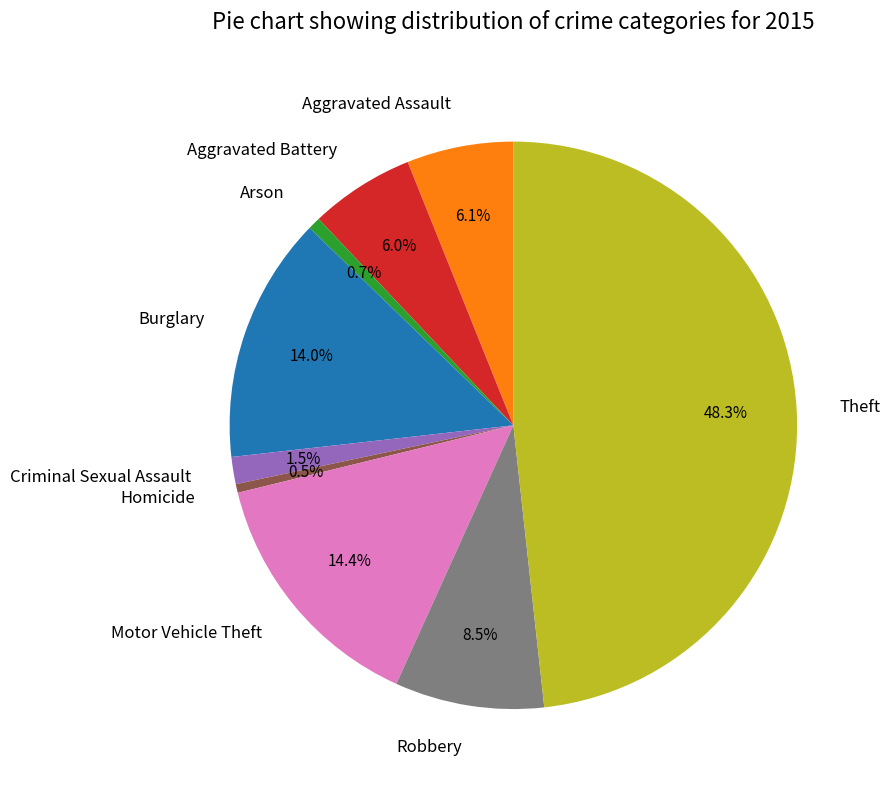

Approximately how many times larger is the value at Theft compared to Robbery?

5.7